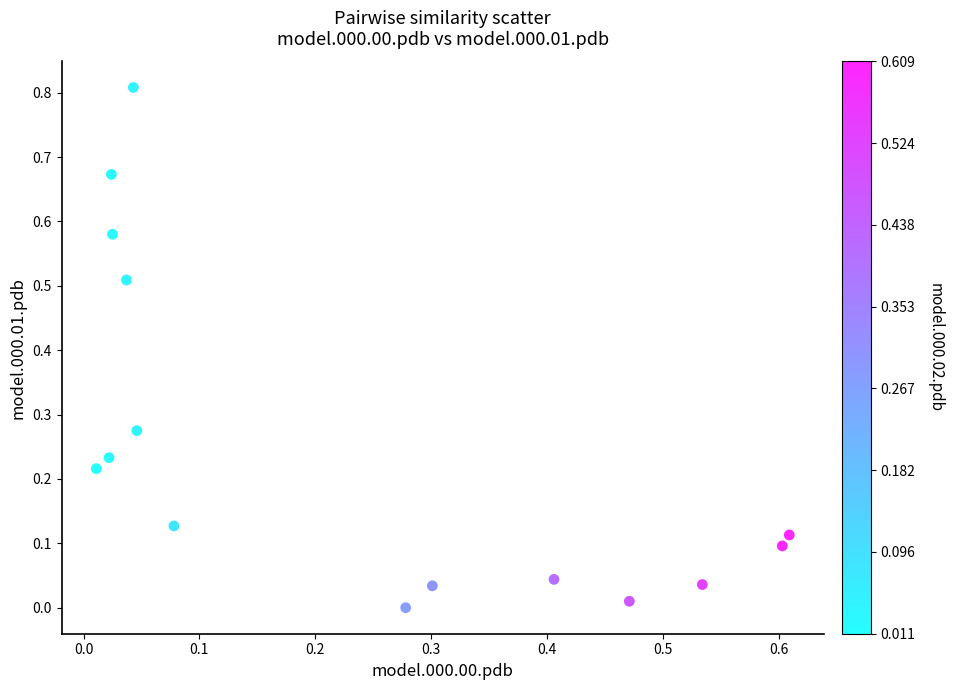

How many points are shown in the scatter plot?

15